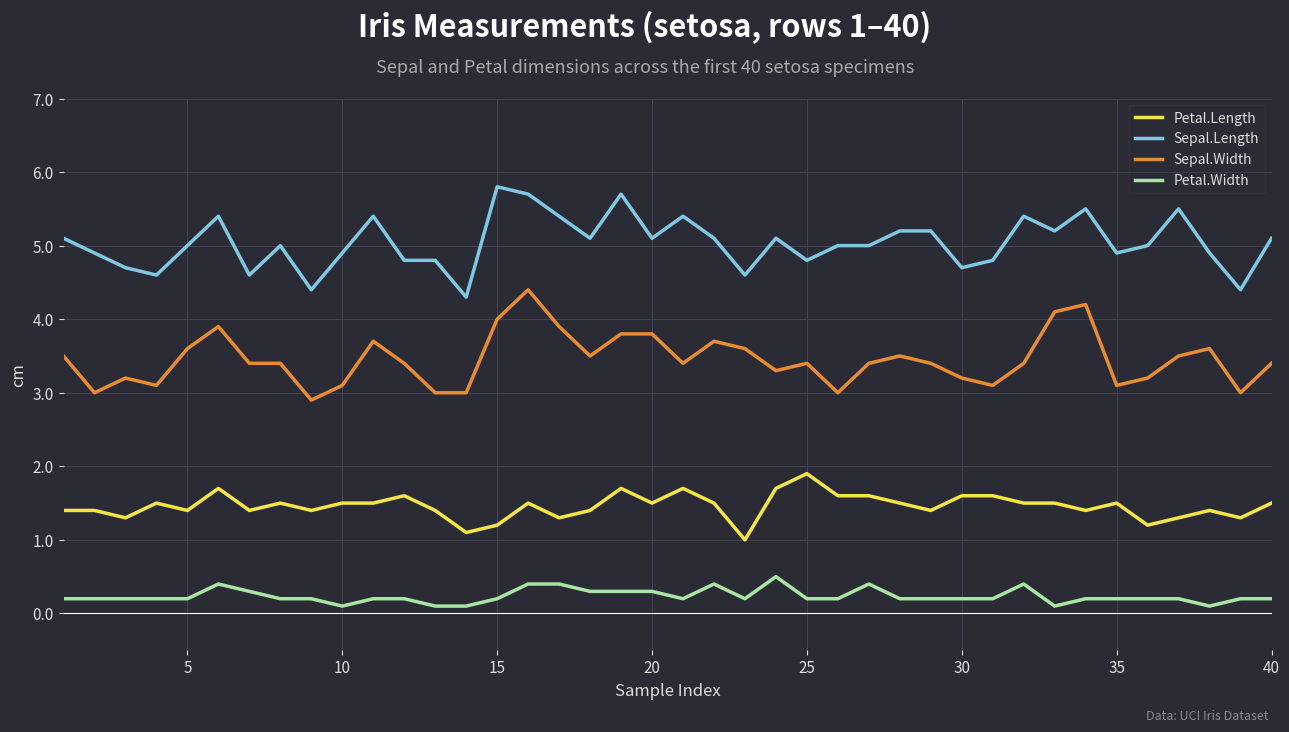

True or false: Petal.Length and Petal.Width intersect in this chart.

False